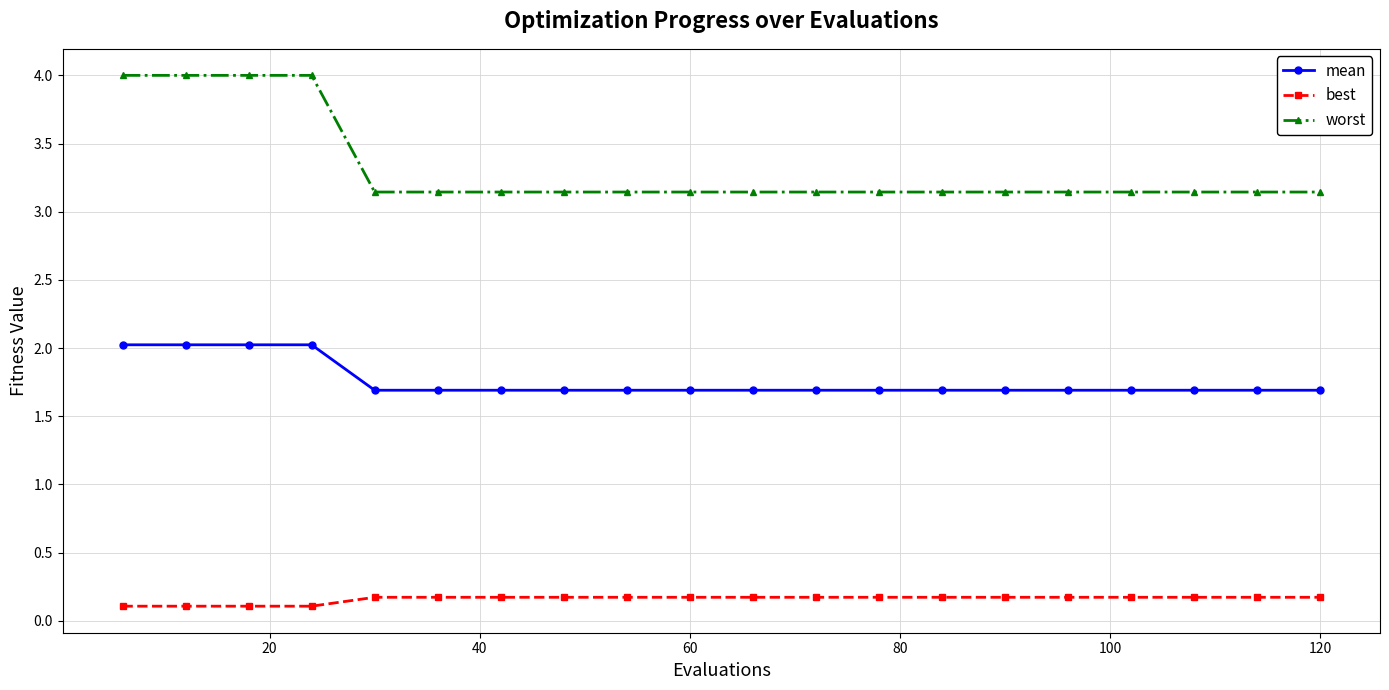

What is the greatest value displayed?

4.0